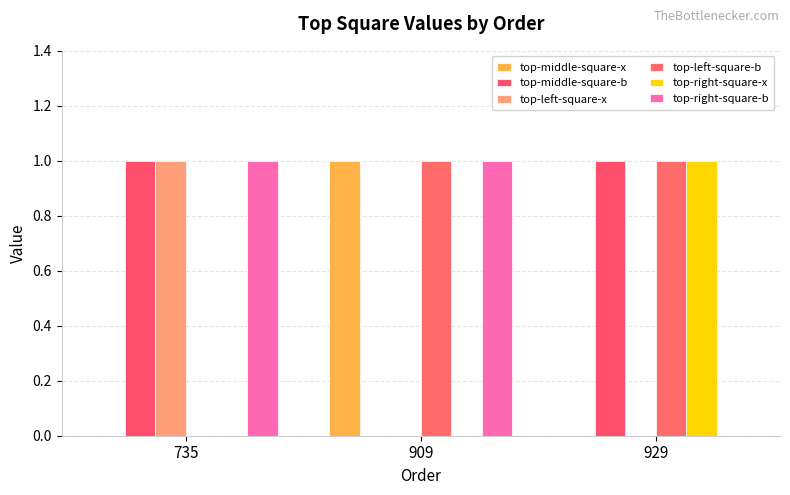

Is it true that top-left-square-x equals 1 at 735?

True